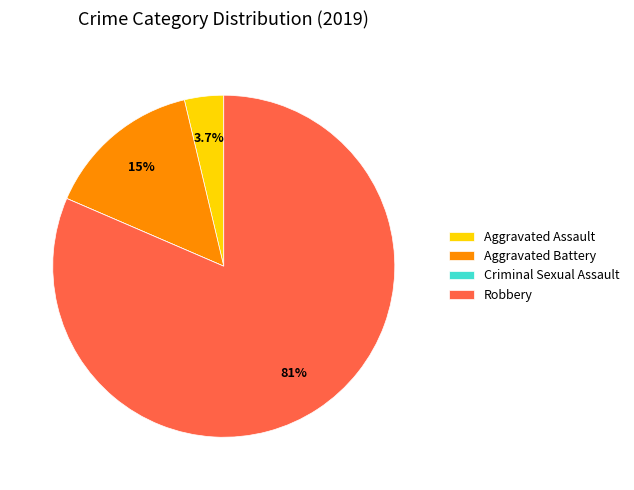

What is the ratio of the value at Robbery to the value at Aggravated Battery?

5.5